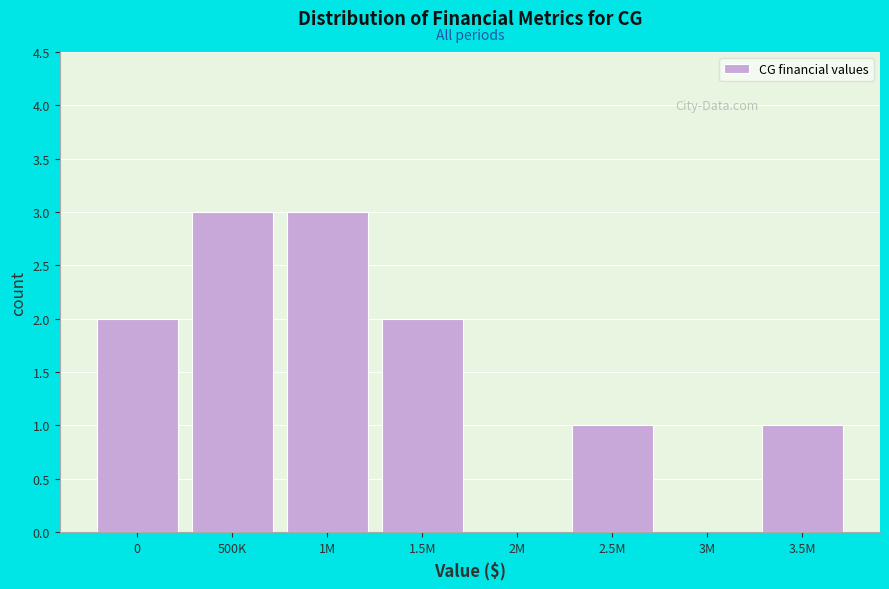

Reading left to right, what are all the values shown in this chart?

0=2	500K=3	1M=3	1.5M=2	2M=0	2.5M=1	3M=0	3.5M=1